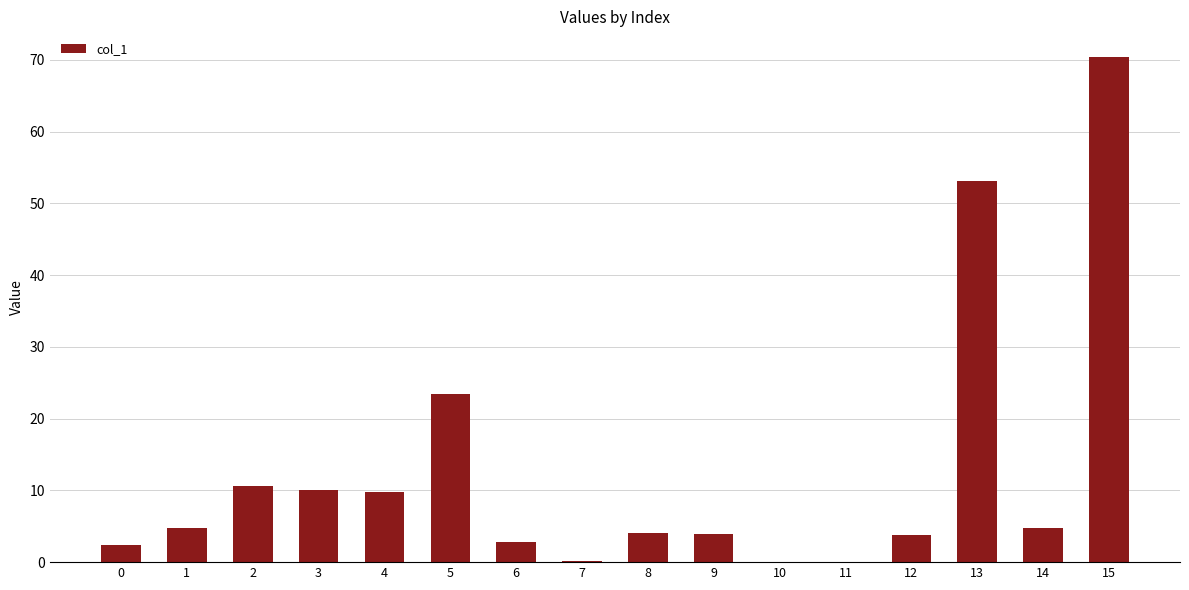

What is the greatest value displayed?

70.5